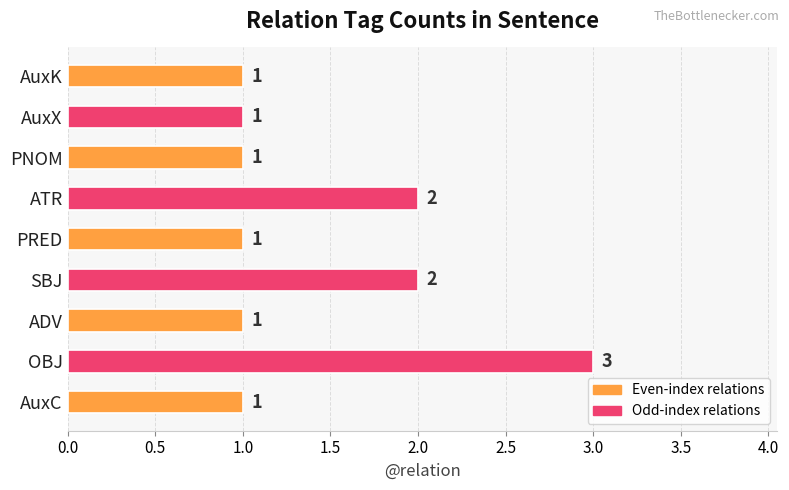

What is the ratio of the value at SBJ to the value at PRED?

2.0